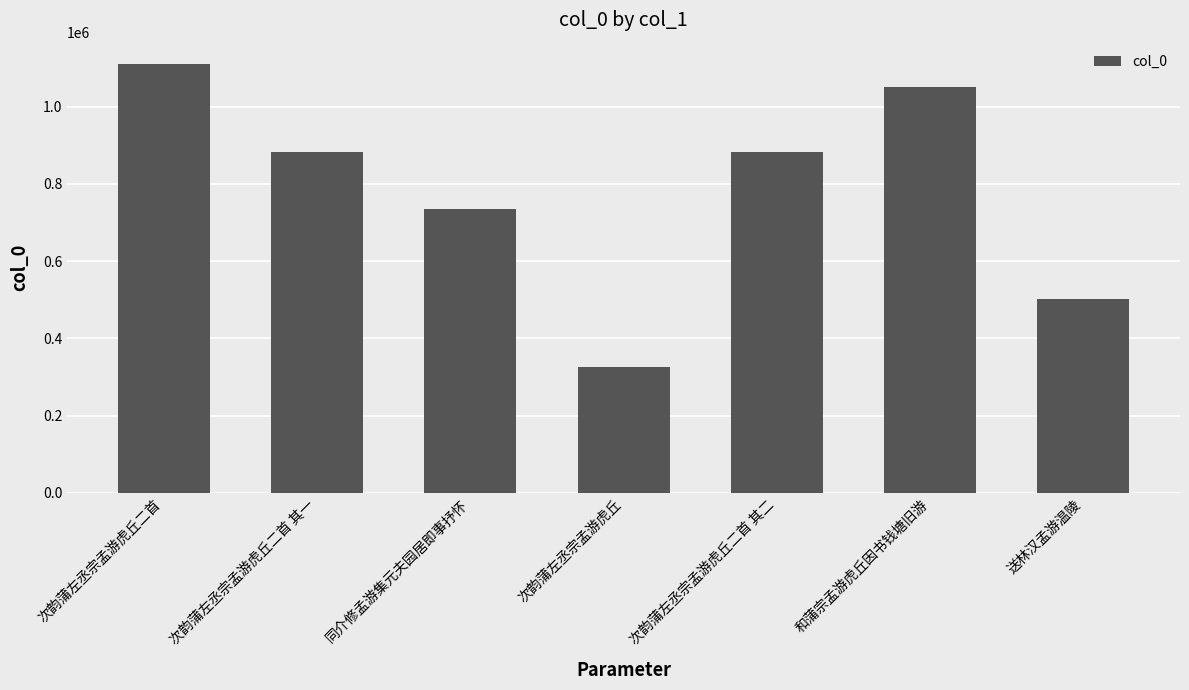

What is the label of the 1st bar from the left?

次韵蒲左丞宗孟游虎丘二首